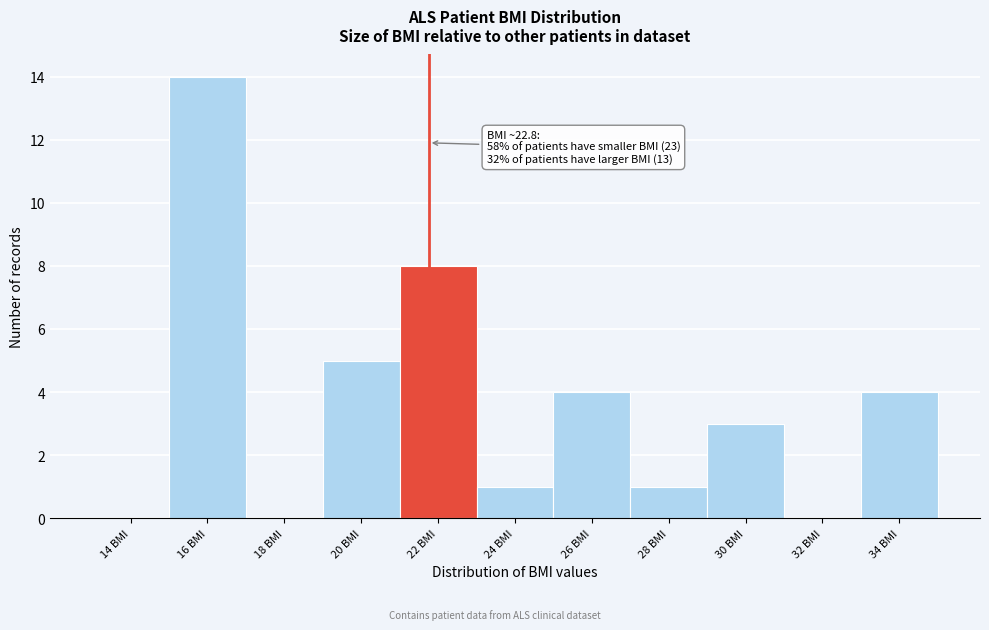

Reading left to right, list all the values displayed in this chart.

14 BMI=0	16 BMI=14	18 BMI=0	20 BMI=5	22 BMI=8	24 BMI=1	26 BMI=4	28 BMI=1	30 BMI=3	32 BMI=0	34 BMI=4